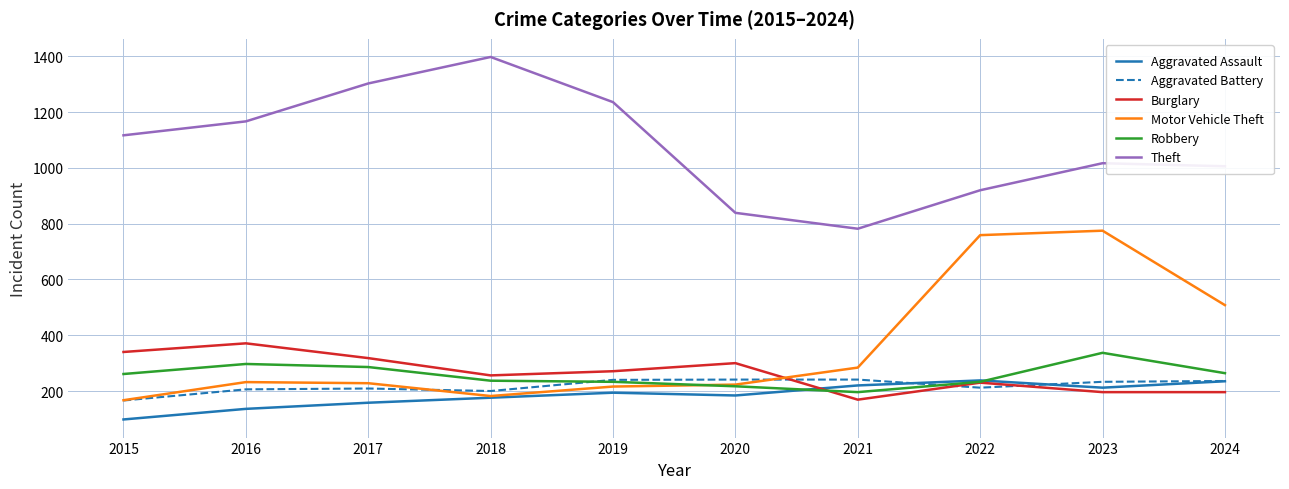

The Theft series shows 1006 at 2024. True or false?

True